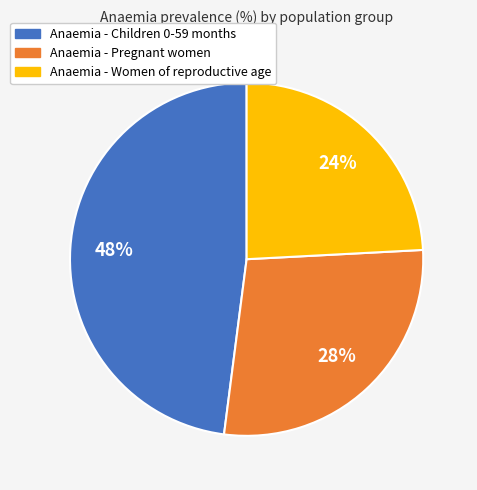

Combined, do Anaemia - Women of reproductive age and Anaemia - Children 0-59 months account for over 50%?

Yes